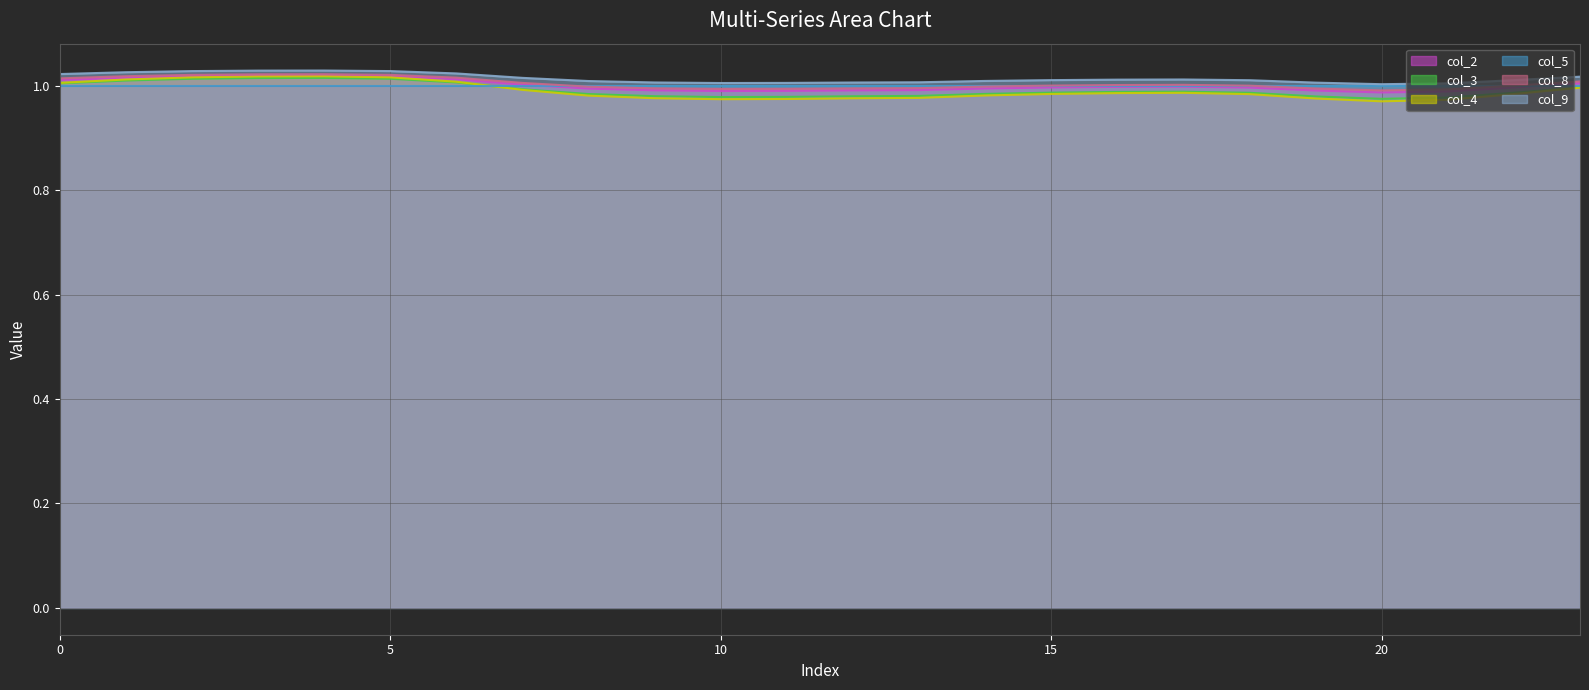

How many interior local peaks does the col_2 line series have?

2